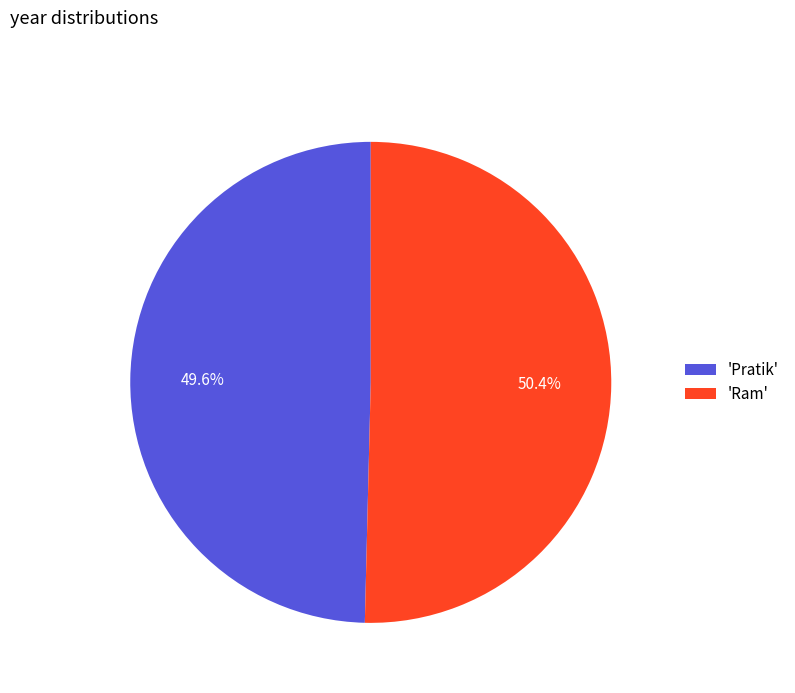

Which has a higher value, 'Ram' or 'Pratik'?

'Ram'